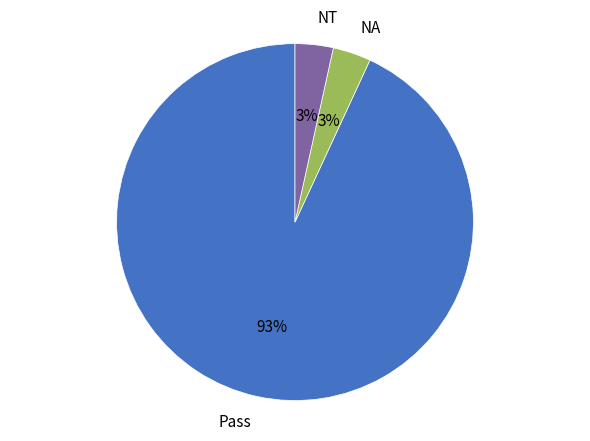

Do Pass and NA together represent more than half of the pie?

Yes